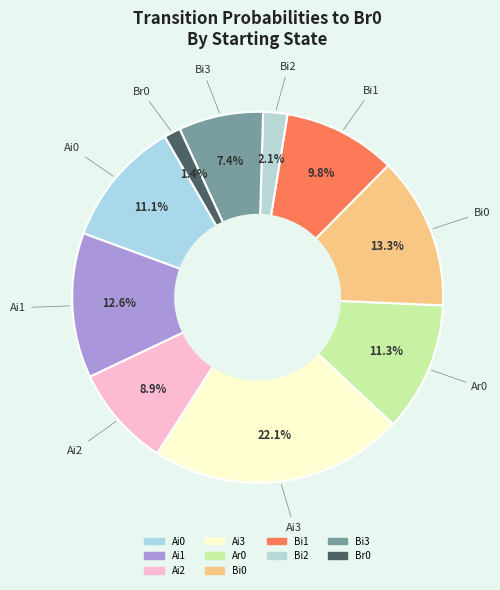

How many segments does this pie chart have?

10